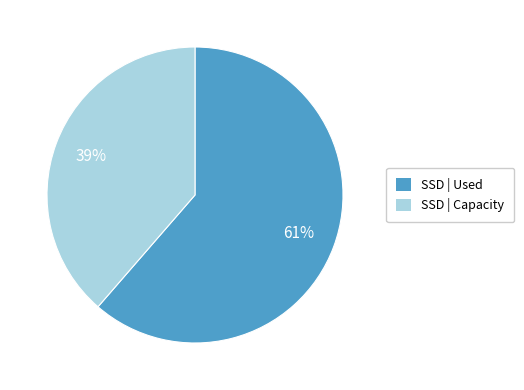

To the nearest percent, what is the average slice percentage?

50%